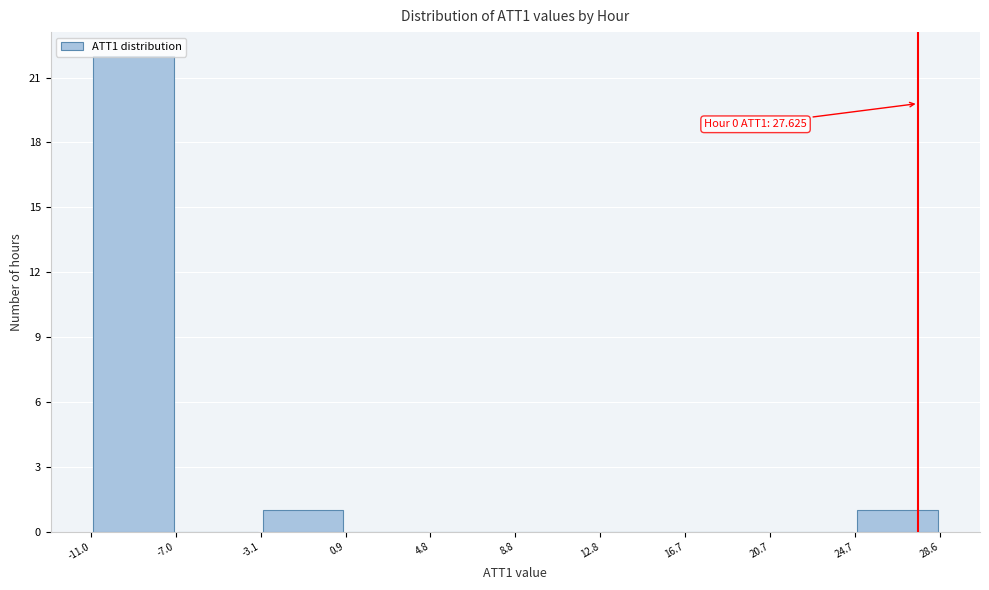

Over which range of the x-axis is the bar tallest?

-11.0 to -7.0